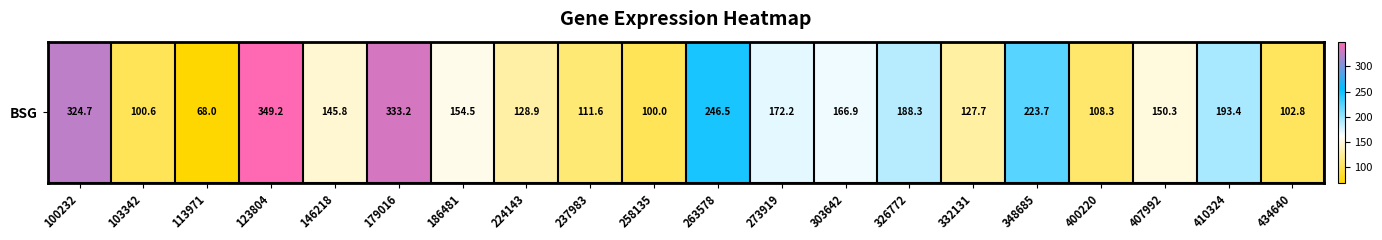

Reading left to right, what are all the values shown in this chart?

100232=324.7	103342=100.6	113971=68.0	123804=349.2	146218=145.8	179016=333.2	186481=154.5	224143=128.9	237983=111.6	258135=100.0	263578=246.5	273919=172.2	303642=166.9	326772=188.3	332131=127.7	348685=223.7	400220=108.3	407992=150.3	410324=193.4	434640=102.8